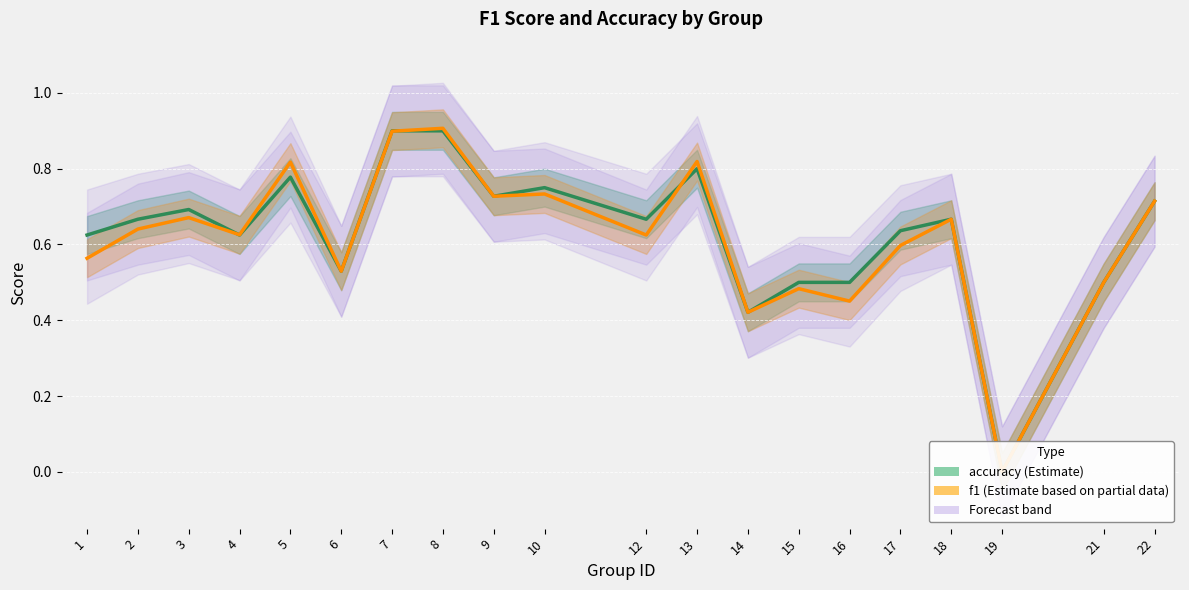

Rank the series by their average value, from highest to lowest.

accuracy, f1